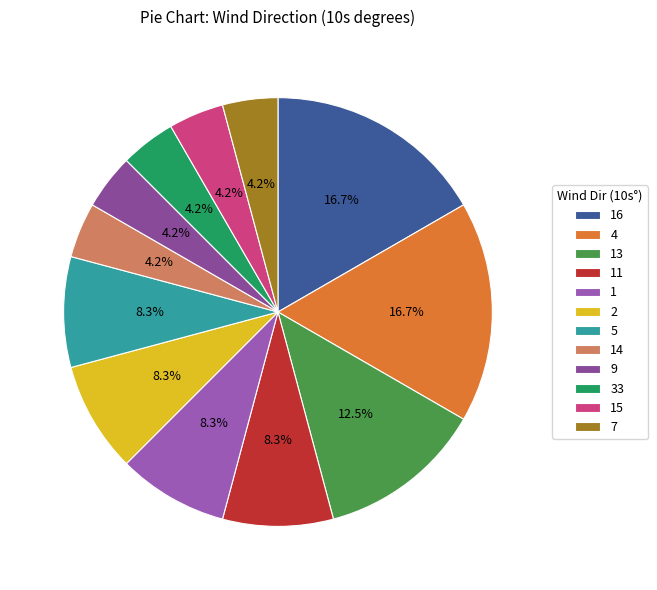

To the nearest percent, what is the combined percentage of 9 and 5?

12%